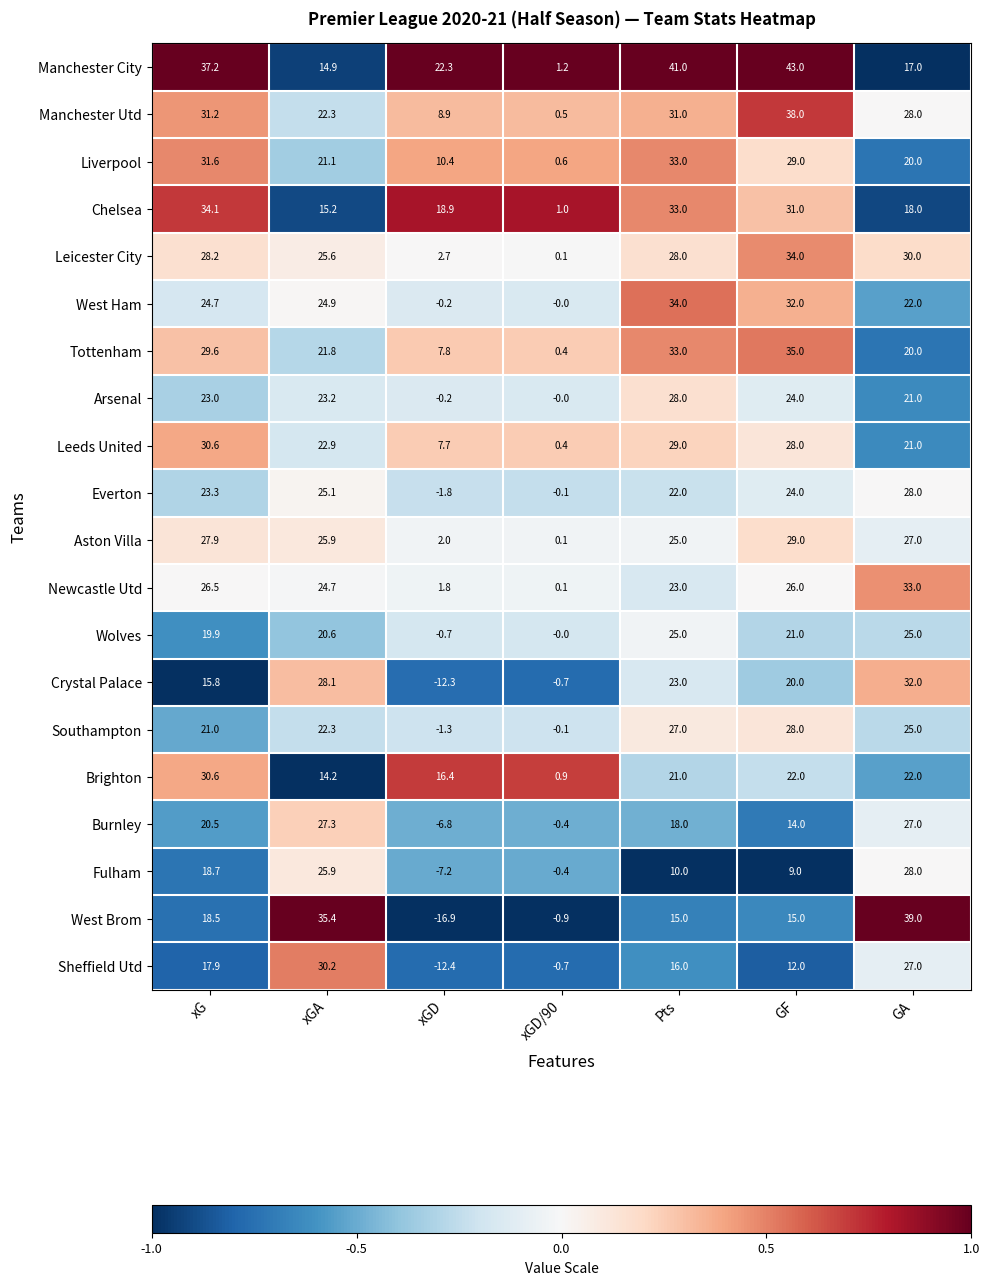

Count the number of data series in this chart.

20